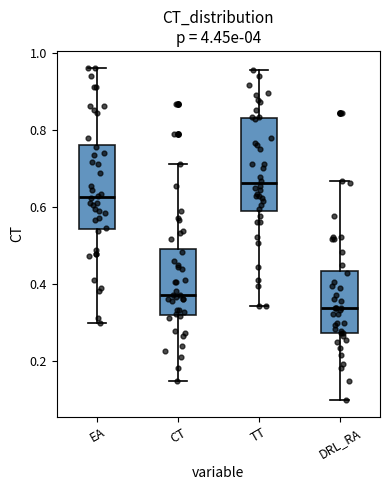

Which box's median line is the lowest?

DRL_RA